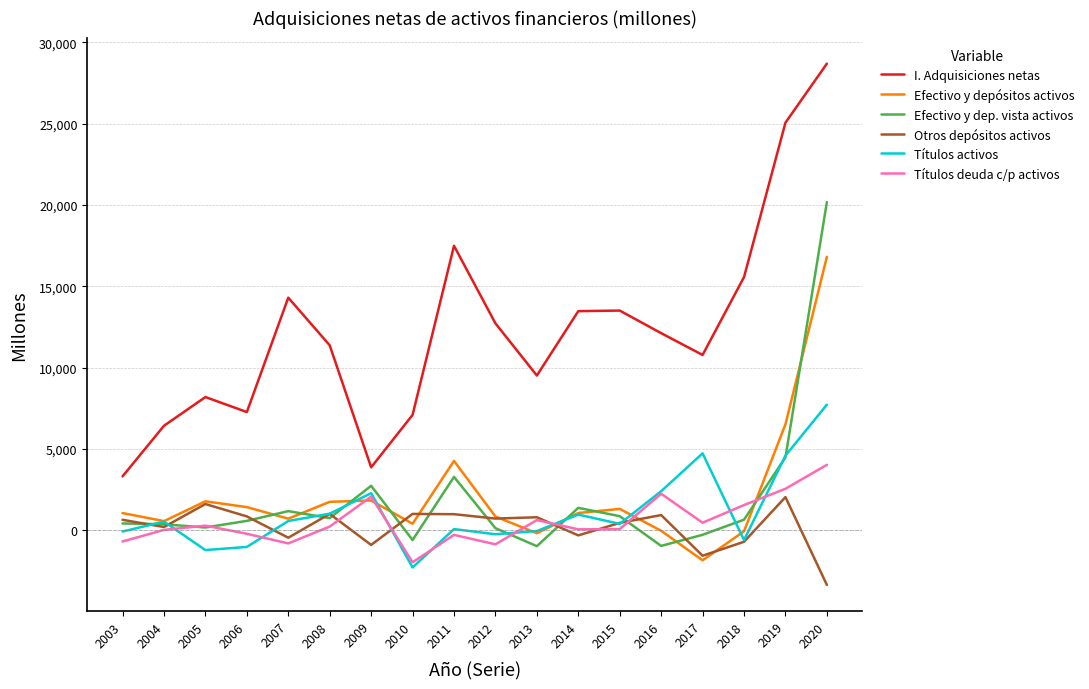

The I. Adquisiciones netas series shows 3688 at 2006. True or false?

False